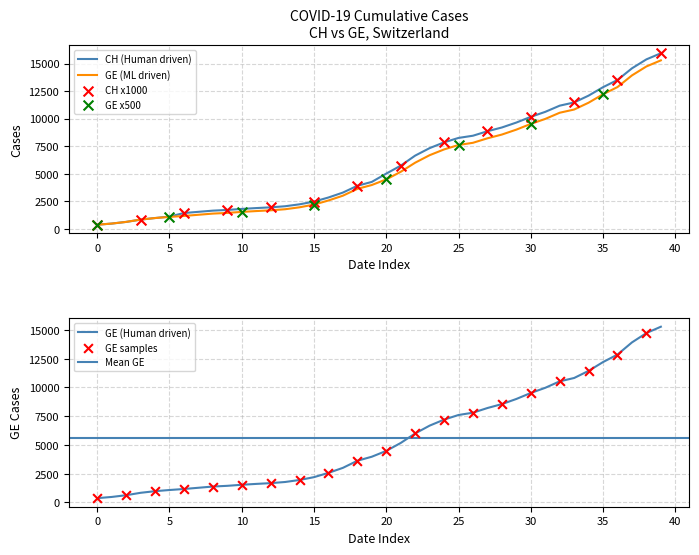

Which series reaches the maximum Y coordinate?

CH